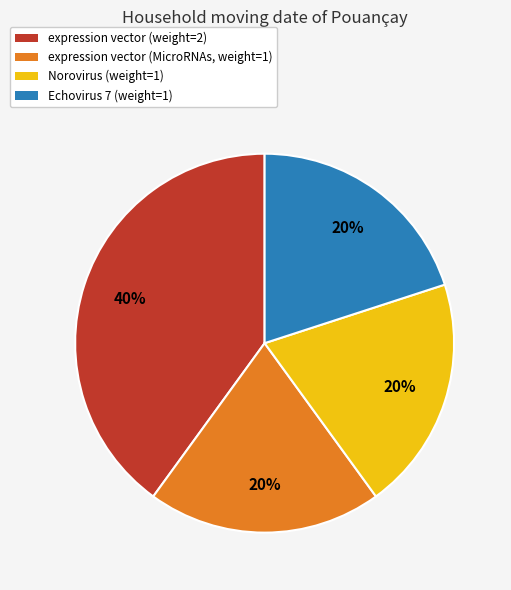

Is it true that expression vector (MicroRNAs, weight=1) is 20% of the pie?

True